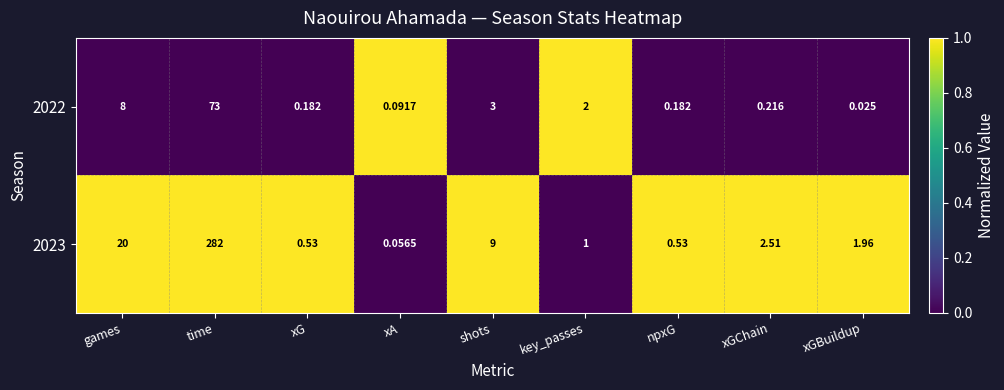

Which label corresponds to the largest value in the chart?

time